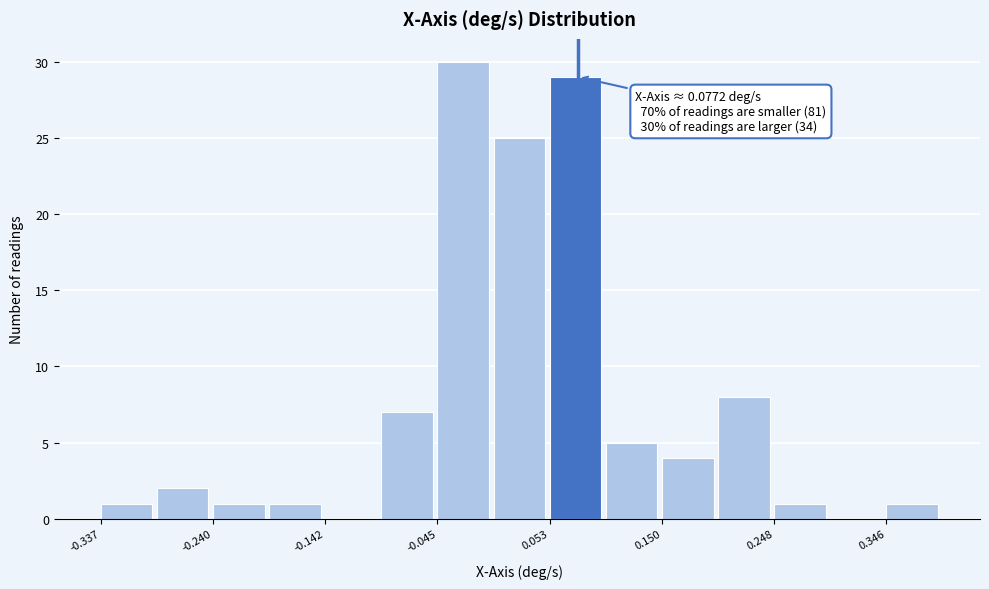

Over which range of the x-axis is the bar tallest?

-0.04 to 0.00